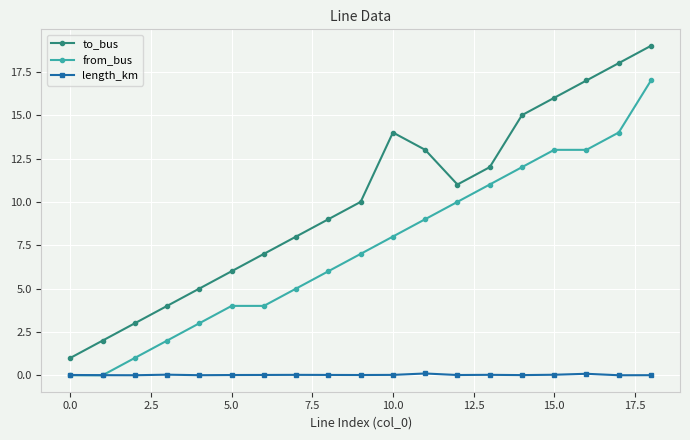

What is the maximum value shown in the chart?

19.0